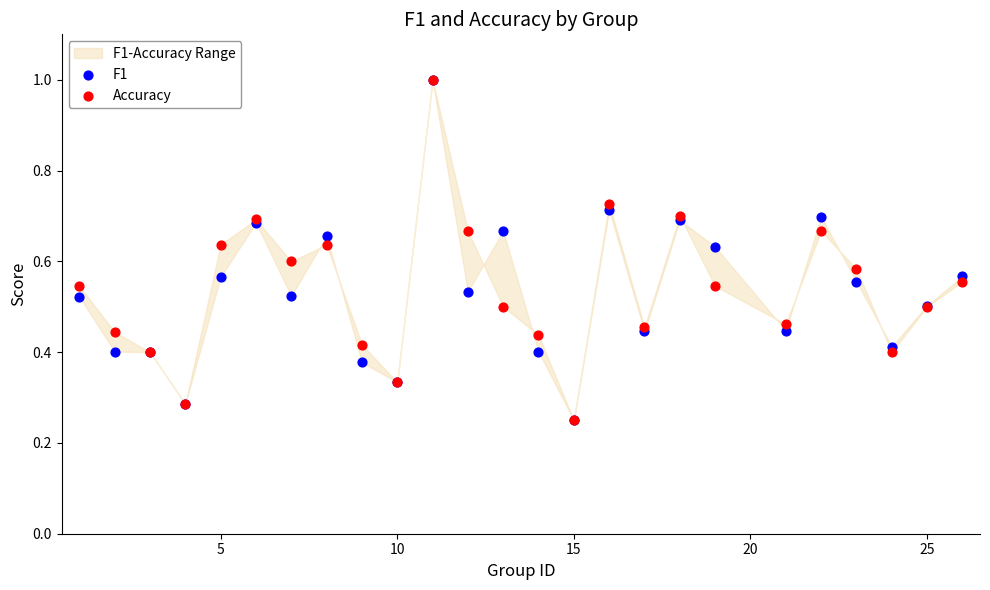

Which series reaches the minimum Y coordinate?

F1